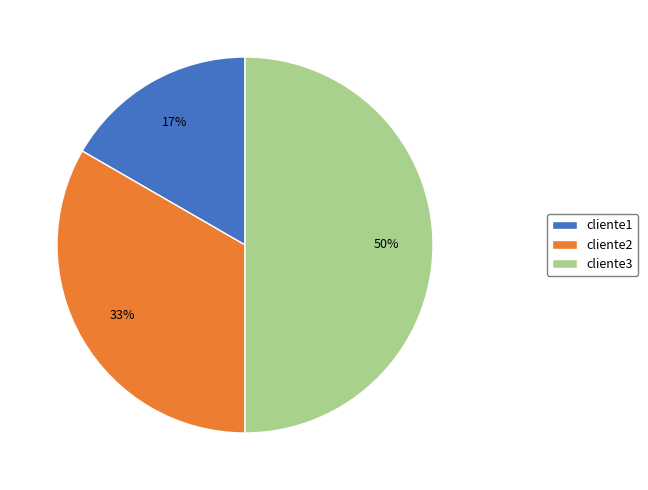

Does cliente2 account for over 50% of the chart?

No